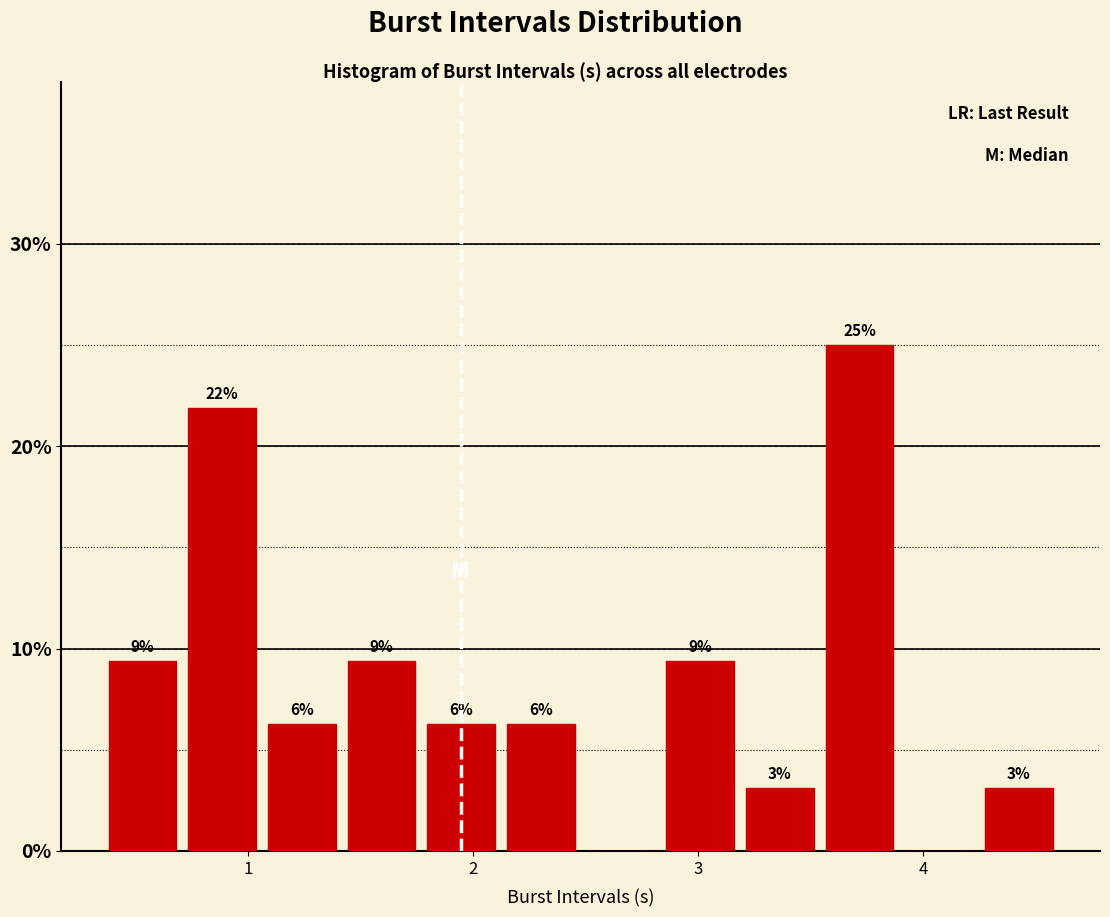

Read against the x-axis, roughly where is the centre of the tallest bar?

3.7